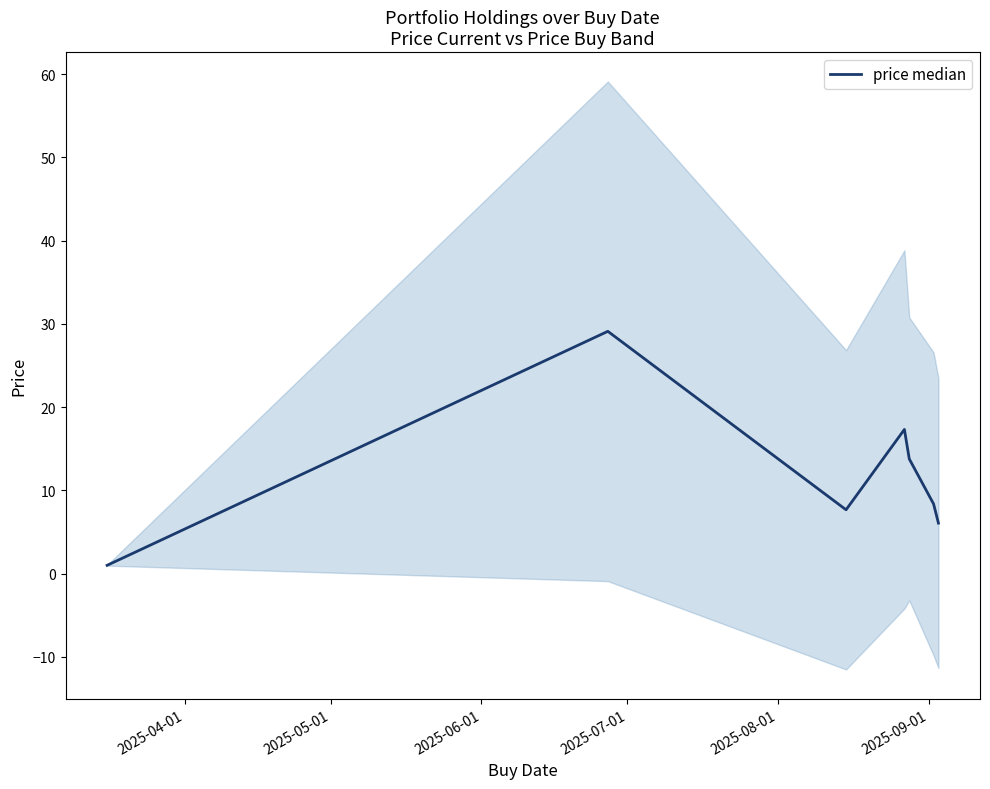

How many values are below 8?

3